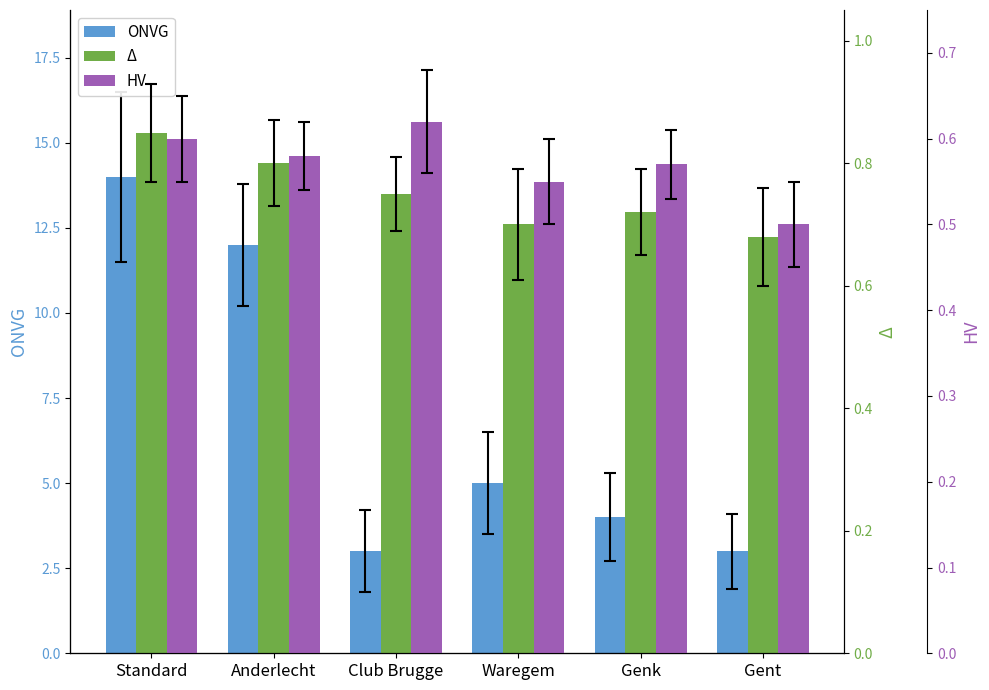

Count the Δ values in the range 0 to 1.

6